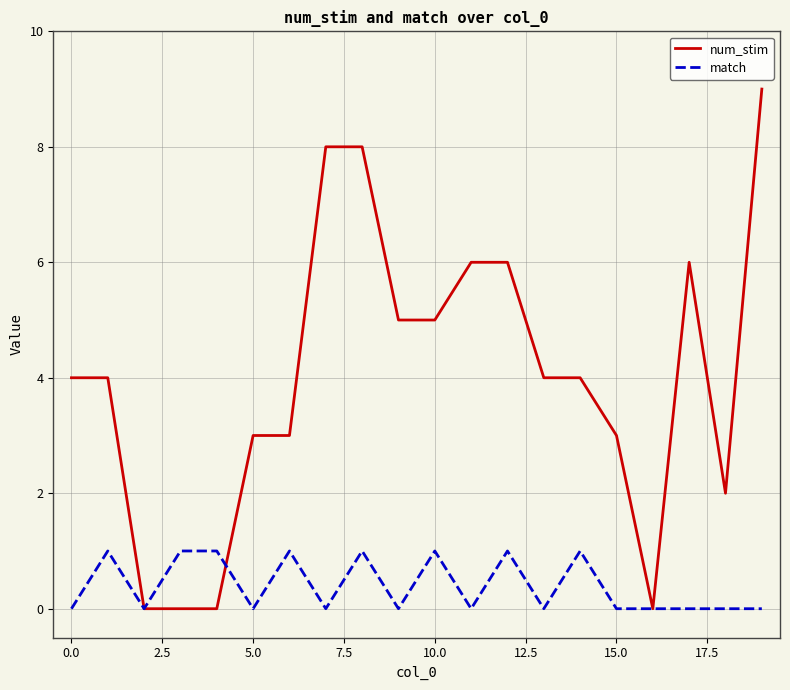

What is the greatest value displayed?

9